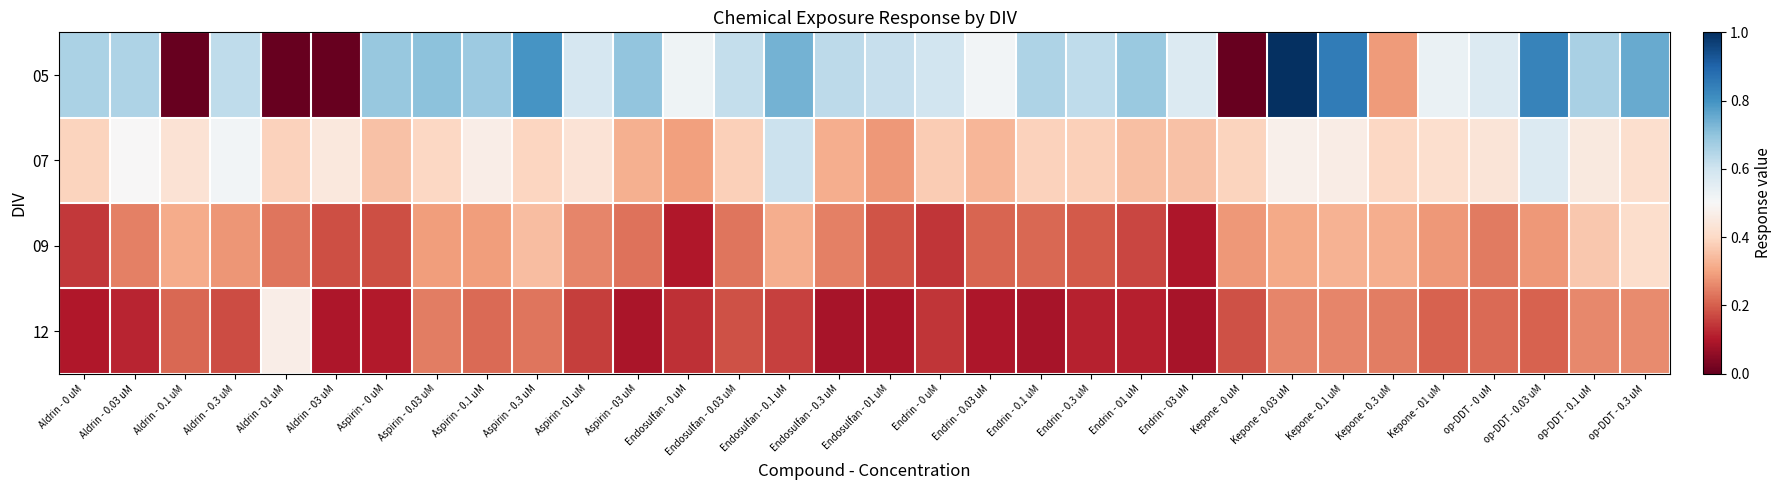

How many series are shown in this chart?

4